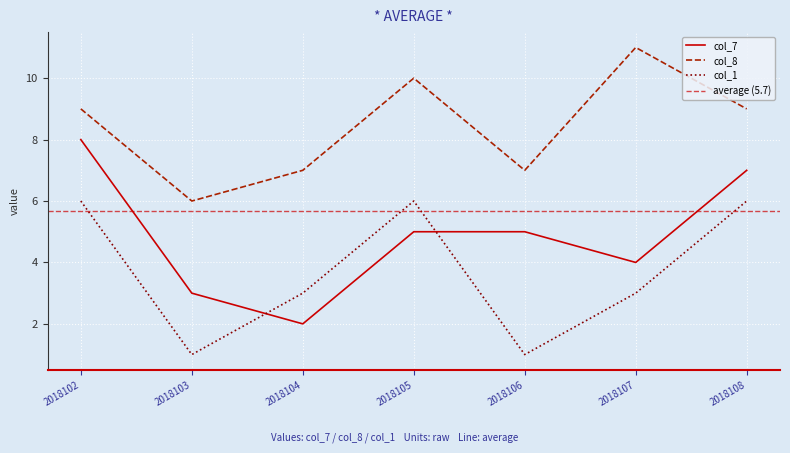

The col_8 series shows 9 at 2018102. True or false?

True